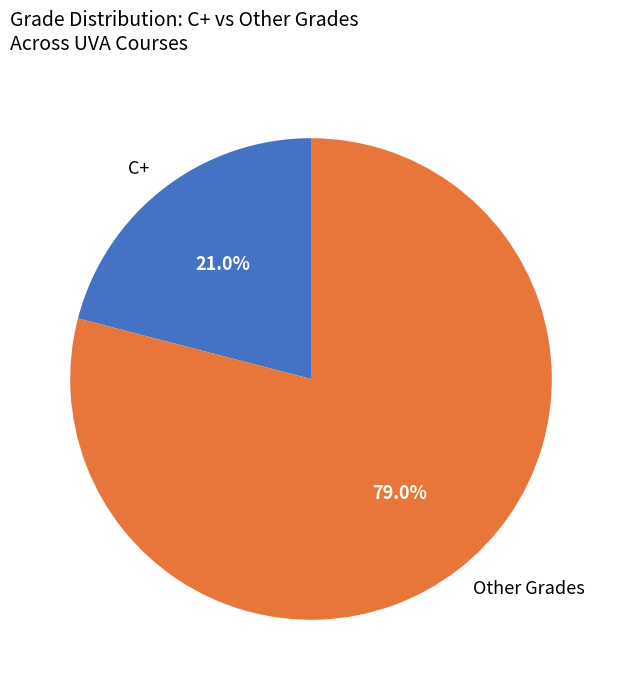

Does any single category account for the majority?

Yes